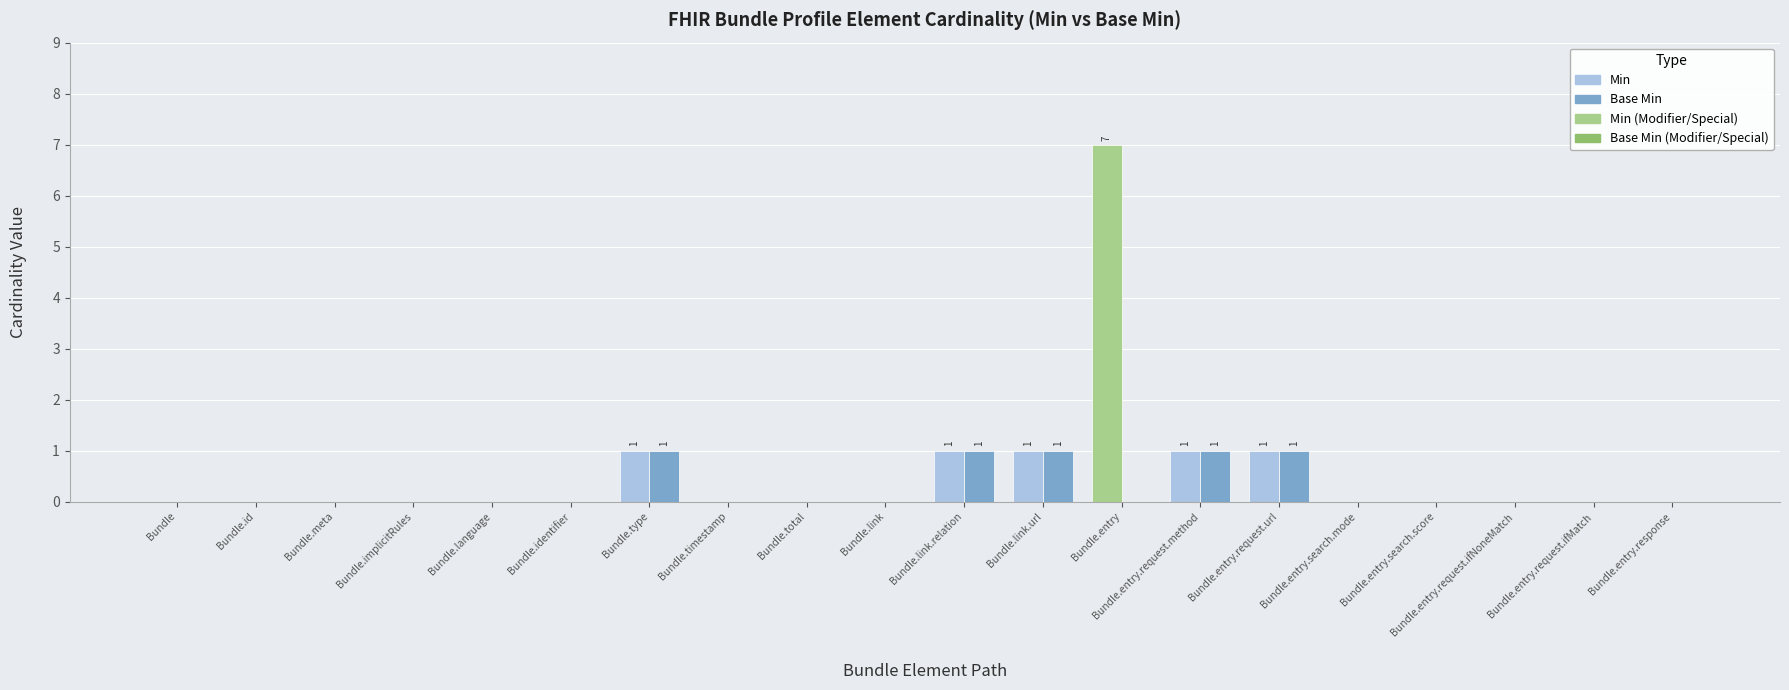

Reading left to right, list all the values displayed in this chart.

Min: Bundle=0	Bundle.id=0	Bundle.meta=0	Bundle.implicitRules=0	Bundle.language=0	Bundle.identifier=0	Bundle.type=1	Bundle.timestamp=0	Bundle.total=0	Bundle.link=0	Bundle.link.relation=1	Bundle.link.url=1	Bundle.entry=7	Bundle.entry.request.method=1	Bundle.entry.request.url=1	Bundle.entry.search.mode=0	Bundle.entry.search.score=0	Bundle.entry.request.ifNoneMatch=0	Bundle.entry.request.ifMatch=0	Bundle.entry.response=0
Base Min: Bundle=0	Bundle.id=0	Bundle.meta=0	Bundle.implicitRules=0	Bundle.language=0	Bundle.identifier=0	Bundle.type=1	Bundle.timestamp=0	Bundle.total=0	Bundle.link=0	Bundle.link.relation=1	Bundle.link.url=1	Bundle.entry=0	Bundle.entry.request.method=1	Bundle.entry.request.url=1	Bundle.entry.search.mode=0	Bundle.entry.search.score=0	Bundle.entry.request.ifNoneMatch=0	Bundle.entry.request.ifMatch=0	Bundle.entry.response=0